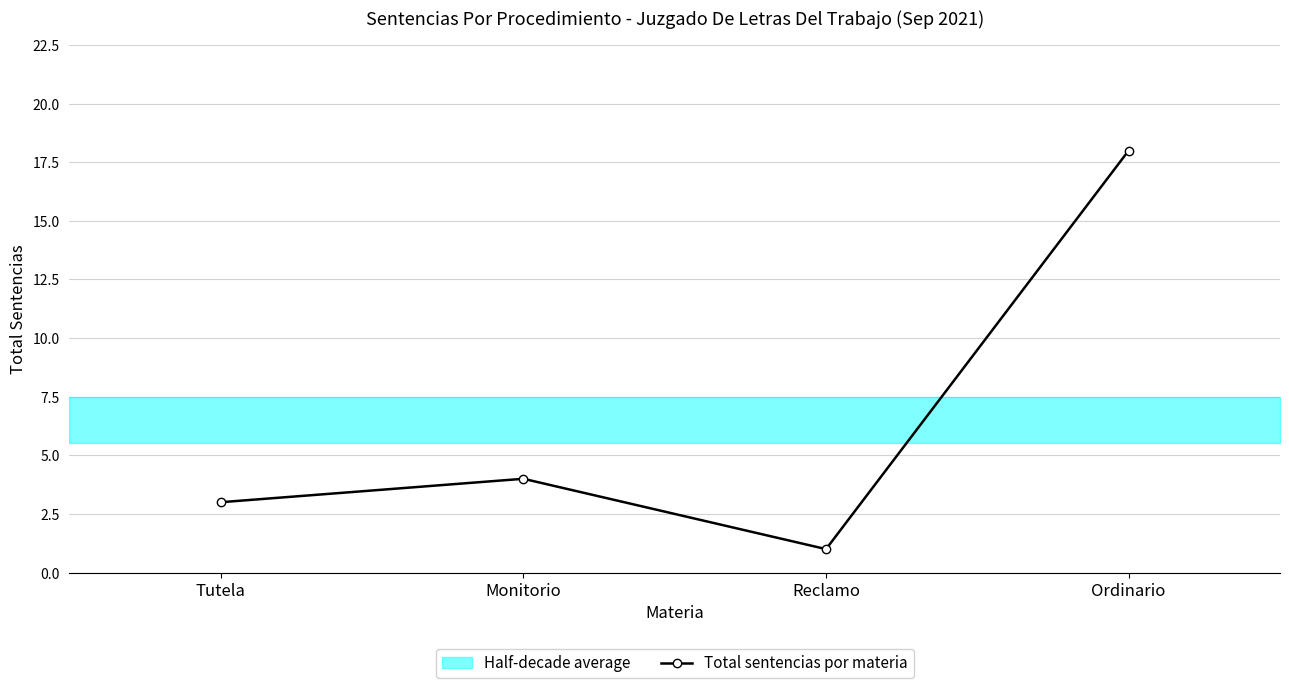

Rank the categories by value from highest to lowest.

Ordinario, Monitorio, Tutela, Reclamo